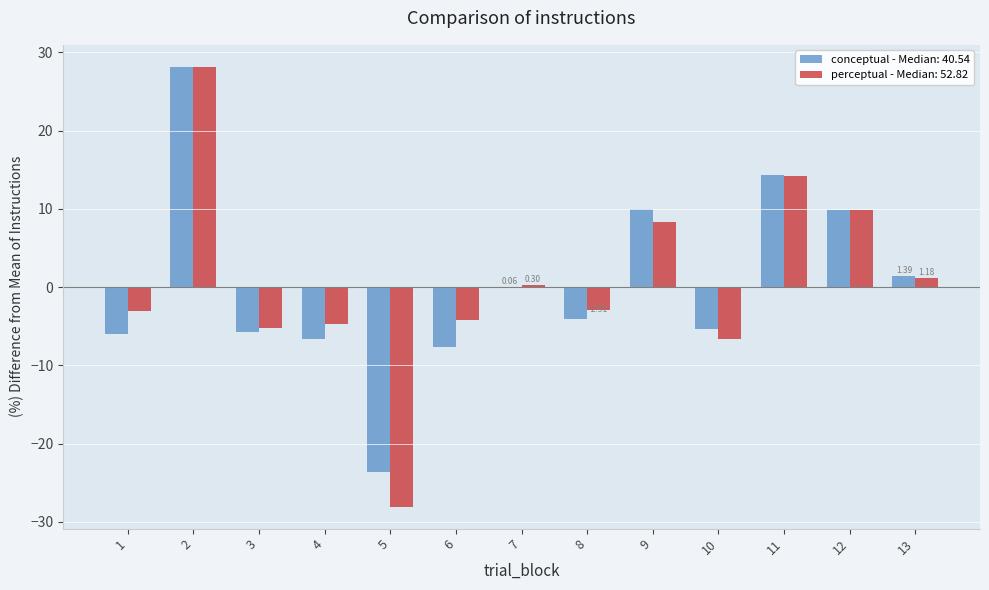

Is the value of perceptual - Median: 52.82 at 12 greater than the value of conceptual - Median: 40.54 at 13?

Yes